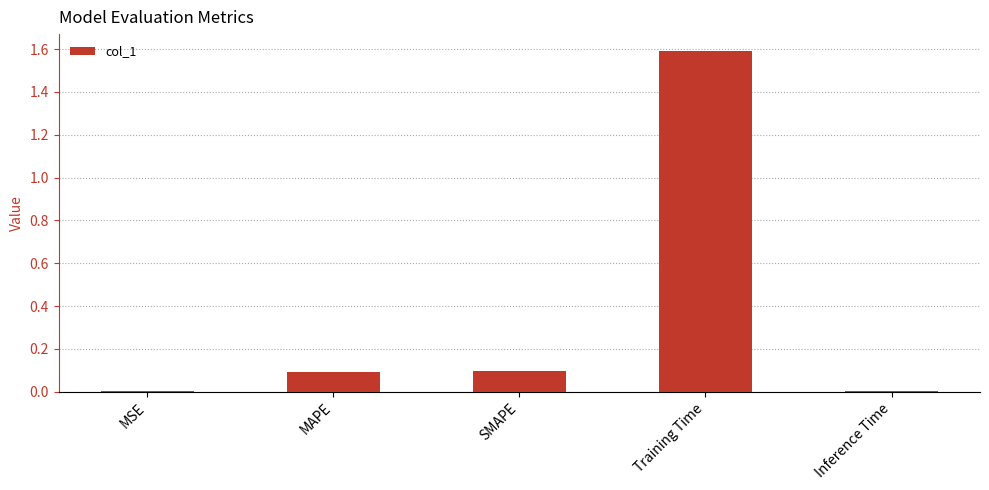

The chart shows a value of 2.2 at Training Time. True or false?

False